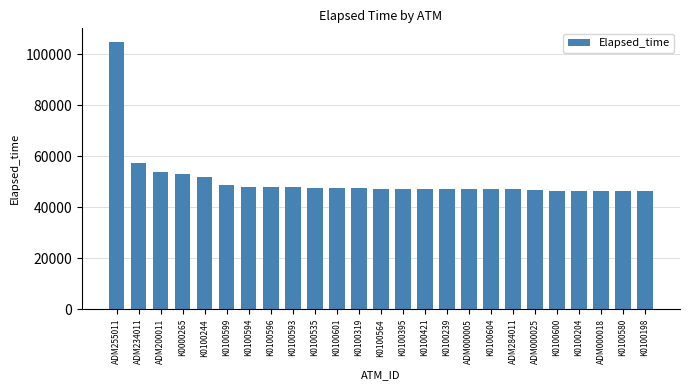

How many bars are there in total?

25